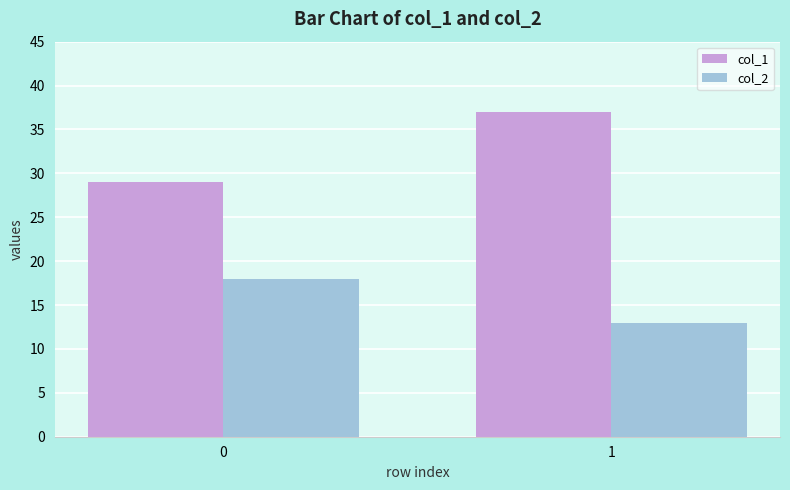

Reading left to right, extract all data points from this chart.

col_1: 29	37
col_2: 18	13